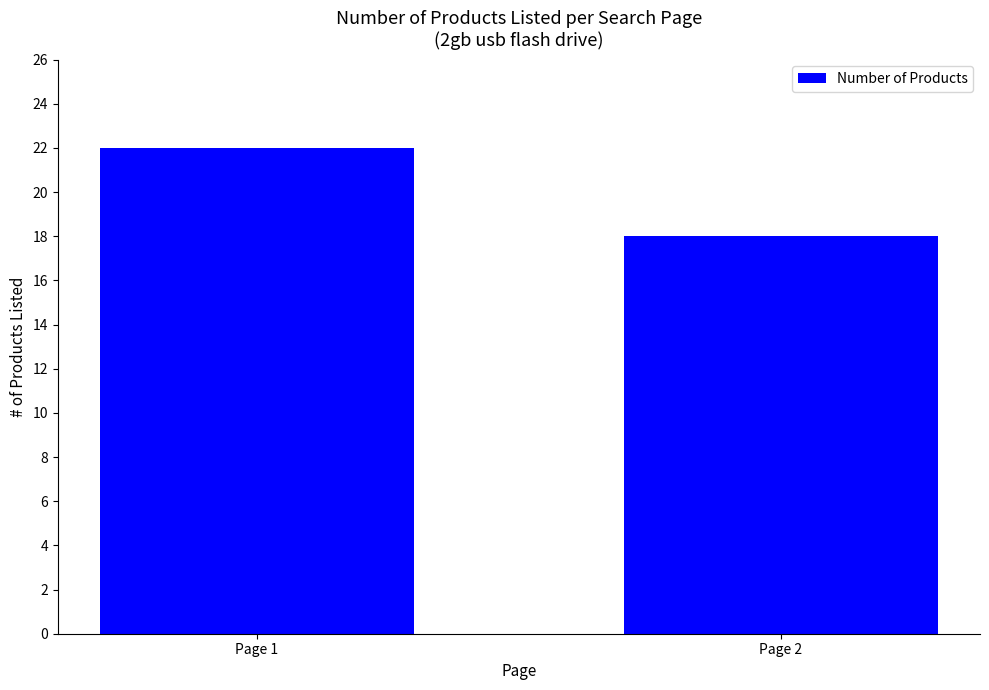

List the labels in order of value, smallest first.

Page 2, Page 1